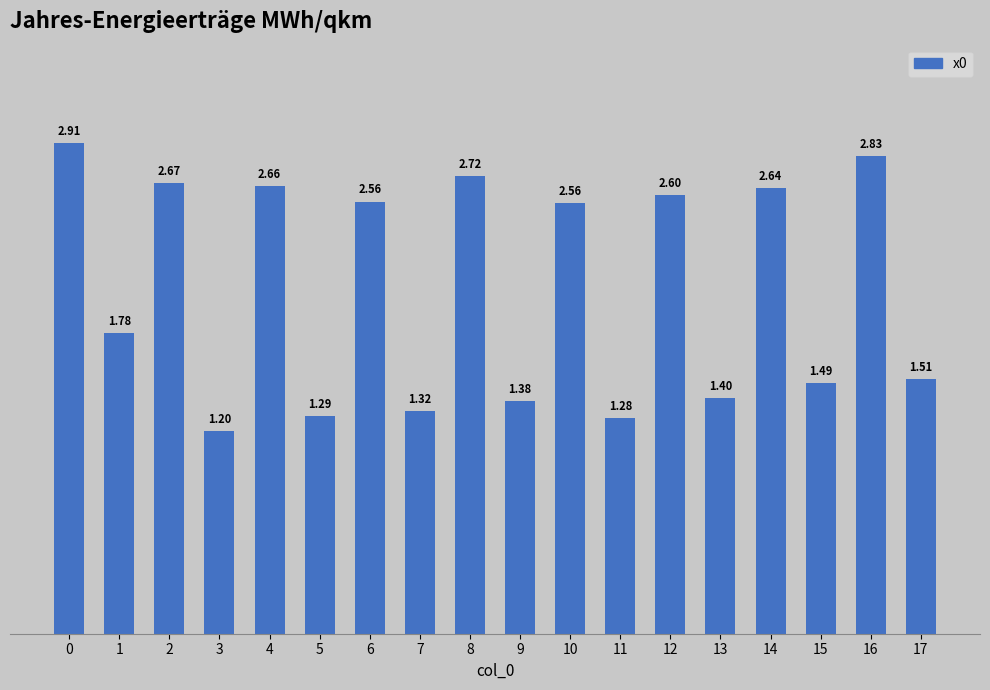

How many bars are there in total?

18